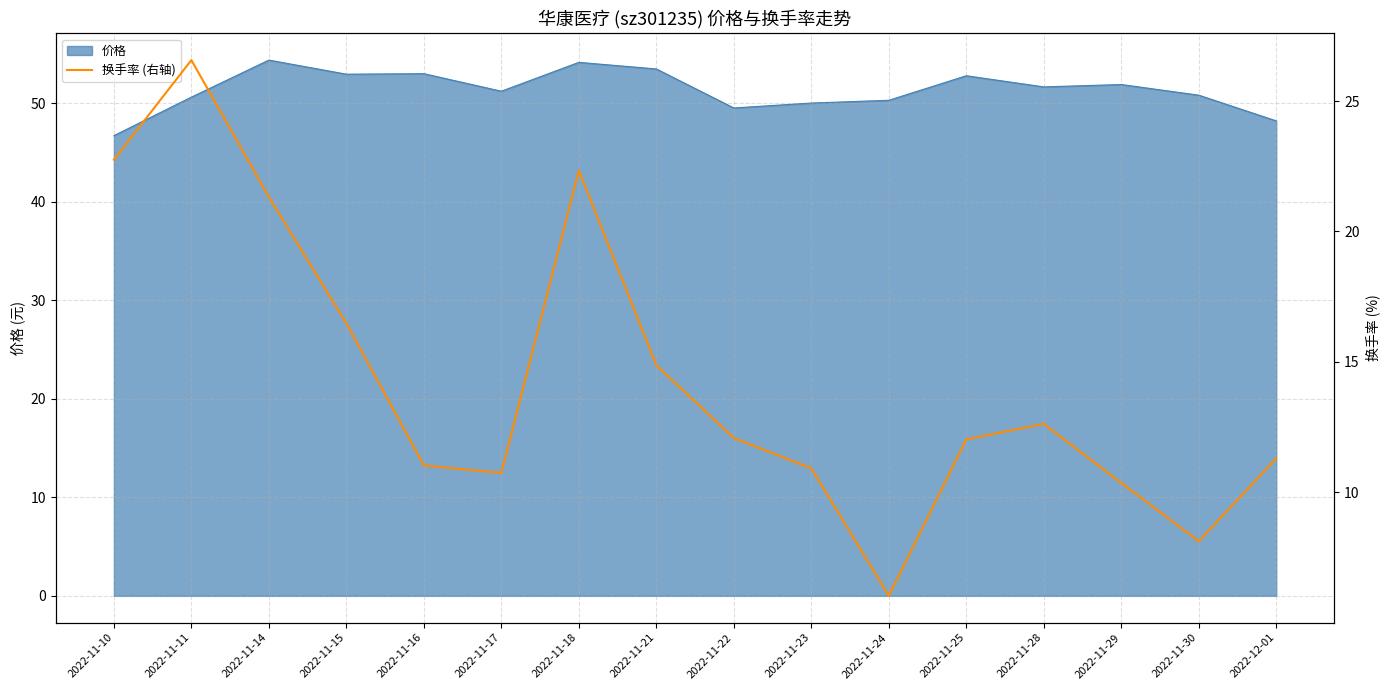

Reading left to right, what are all the values shown in this chart?

2022-11-10=22.8	2022-11-11=26.6	2022-11-14=21.3	2022-11-15=16.5	2022-11-16=11.0	2022-11-17=10.7	2022-11-18=22.3	2022-11-21=14.9	2022-11-22=12.1	2022-11-23=10.9	2022-11-24=6.0	2022-11-25=12.0	2022-11-28=12.6	2022-11-29=10.4	2022-11-30=8.1	2022-12-01=11.3